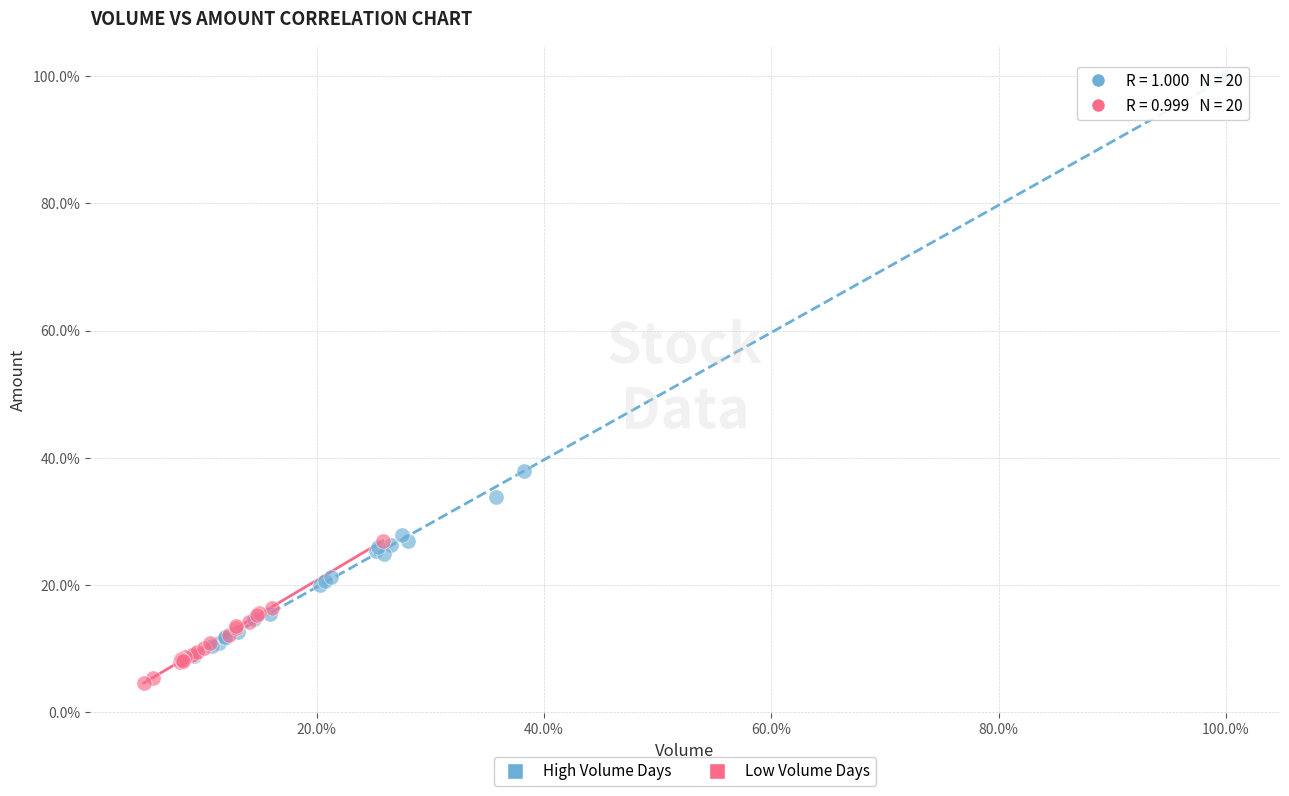

Which series contains the highest Y value?

High Volume Days